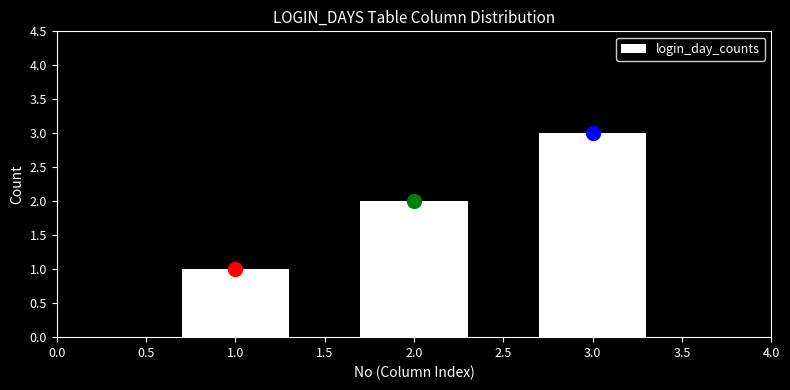

What is the sum of all values?

6